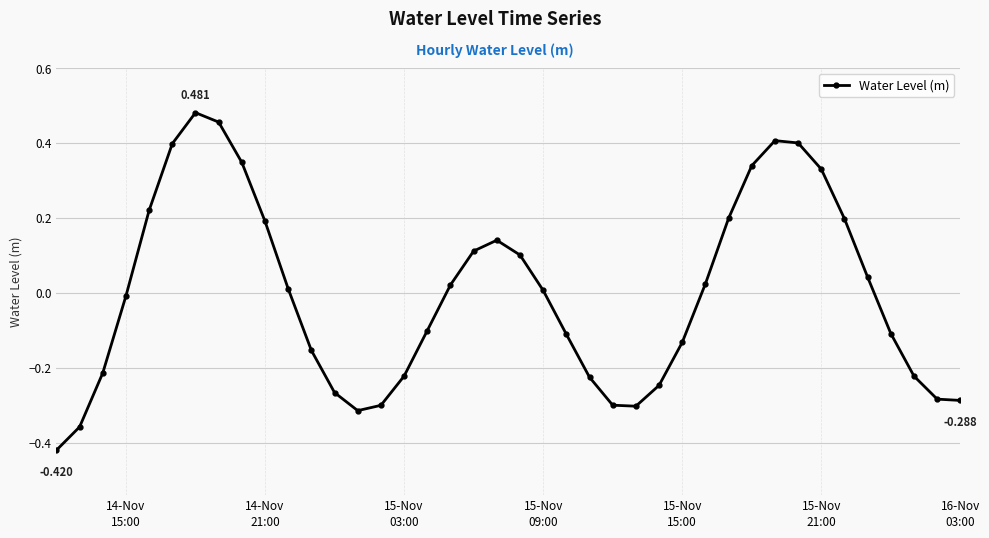

How many data points does each series have?

40